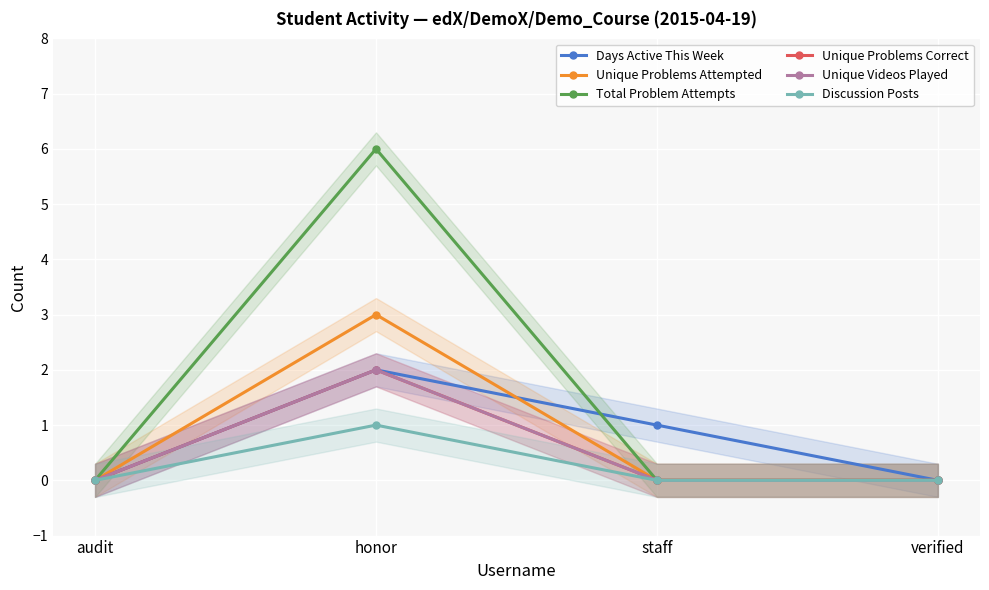

Reading left to right, transcribe all the data shown in this chart.

Days Active This Week: 0	2	1	0
Unique Problems Attempted: 0	3	0	0
Total Problem Attempts: 0	6	0	0
Unique Problems Correct: 0	2	0	0
Unique Videos Played: 0	2	0	0
Discussion Posts: 0	1	0	0